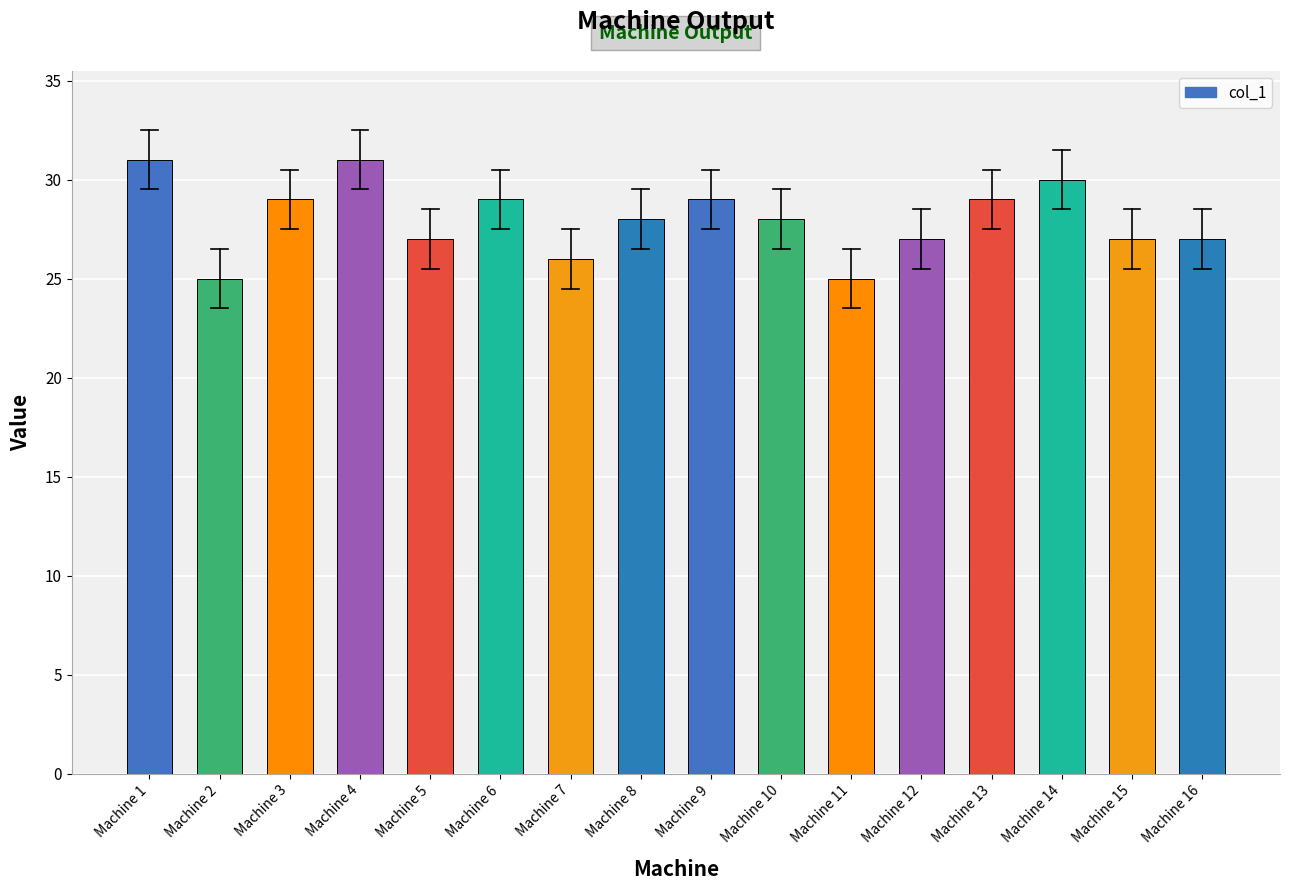

What is the change in value from Machine 2 to Machine 6?

+4